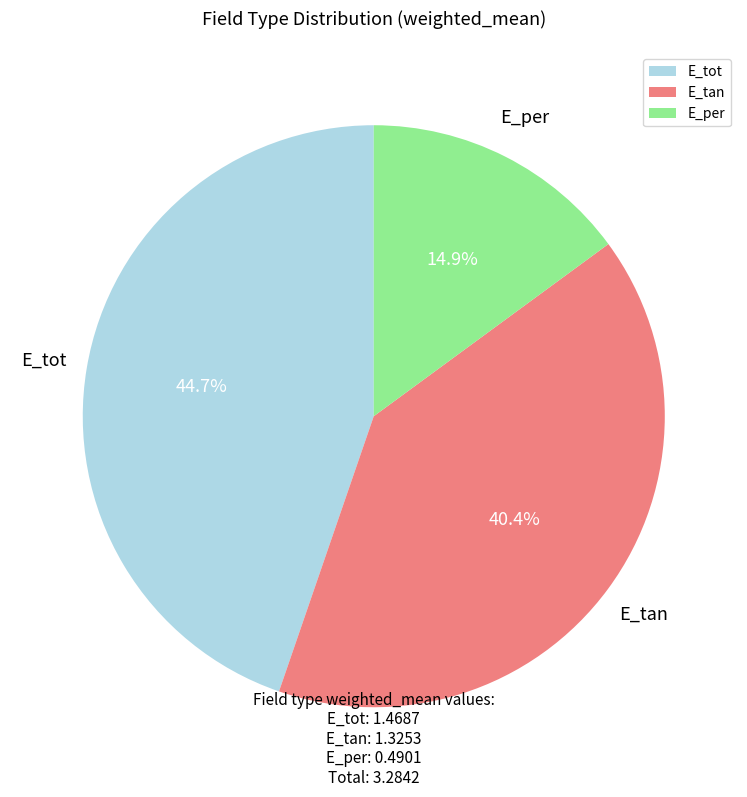

To the nearest percent, what portion does E_tot represent?

45%